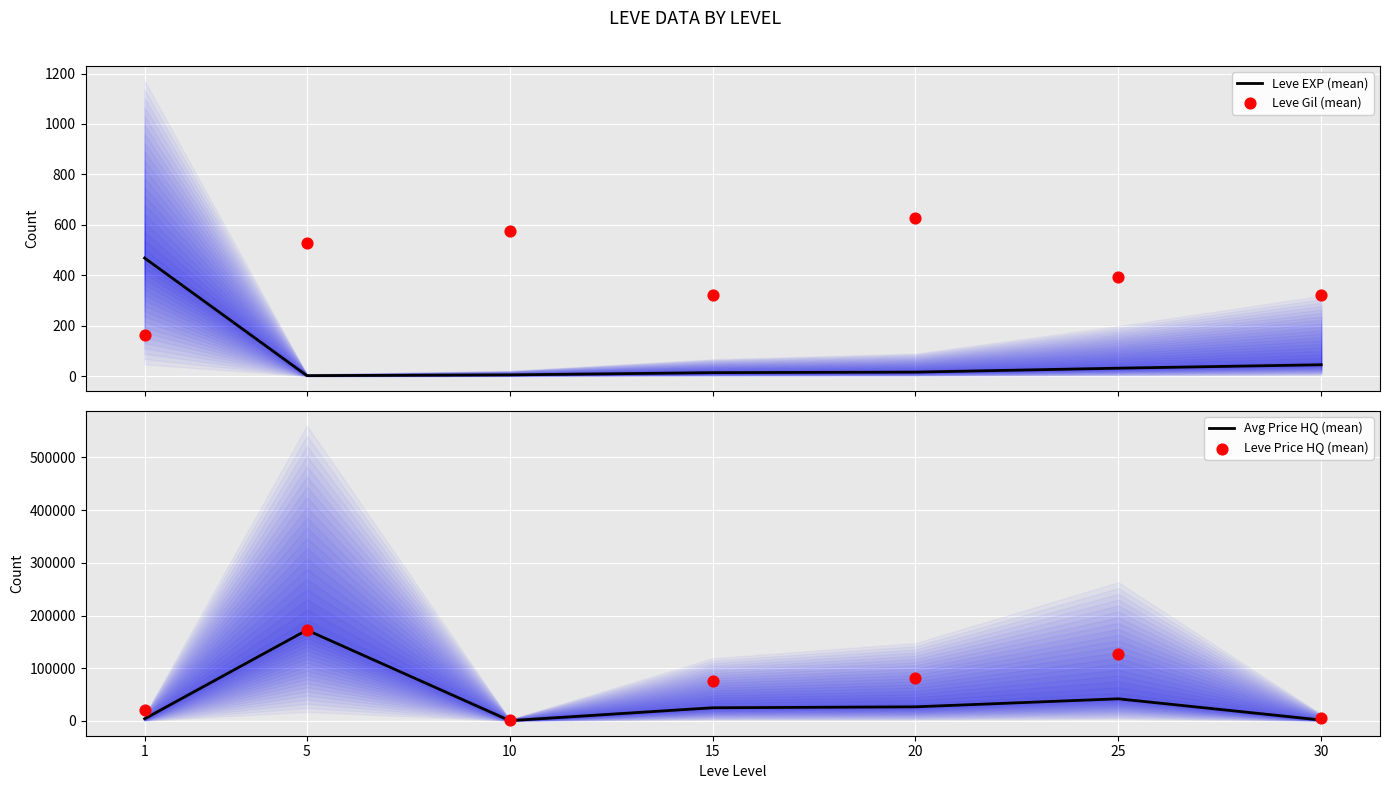

Which series has the largest total across all categories?

Leve Price HQ (mean)